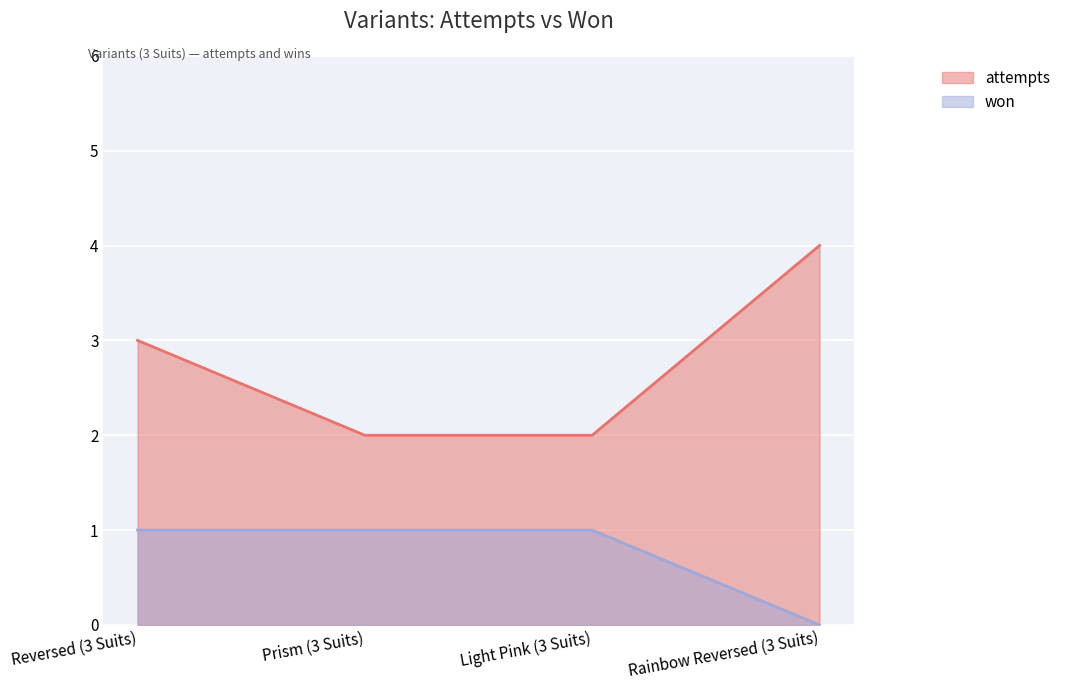

What are all the series names shown in the legend?

attempts, won